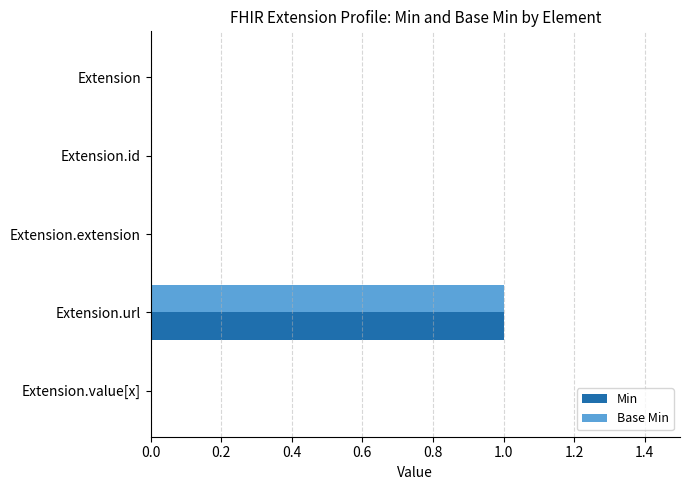

The value of Min at Extension.value[x] is -1. True or false?

False